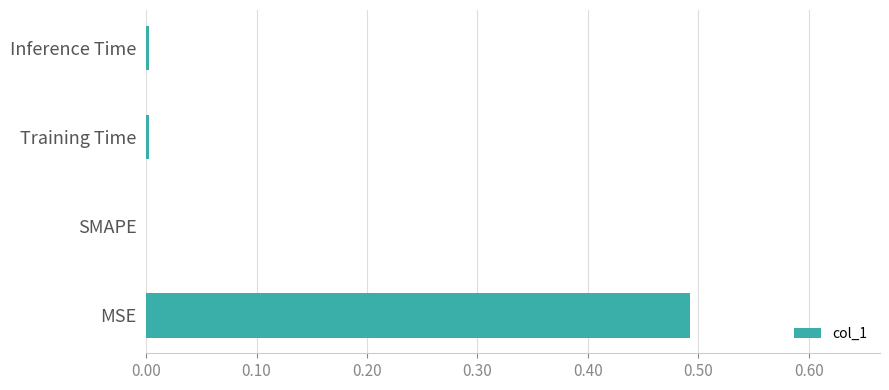

The chart shows a value of 0.0 at Training Time. True or false?

True